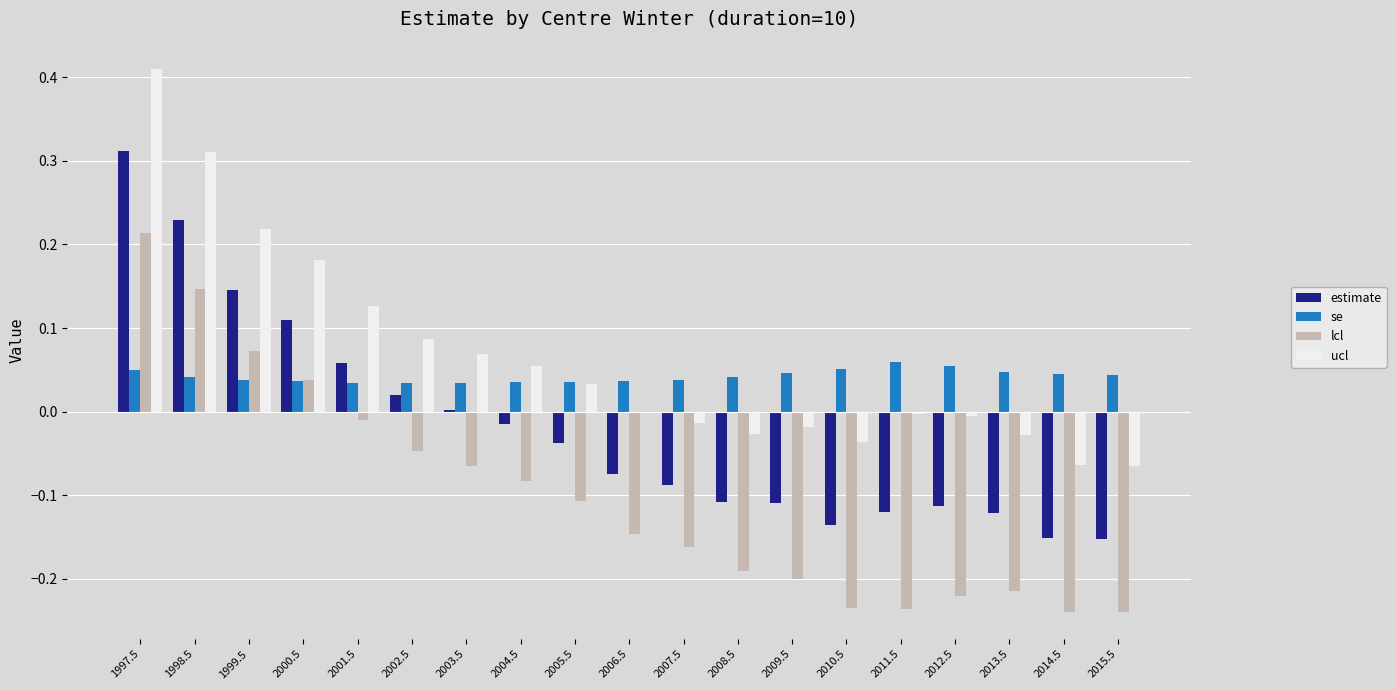

True or false: se has a value of 0.1 at 2013.5.

False